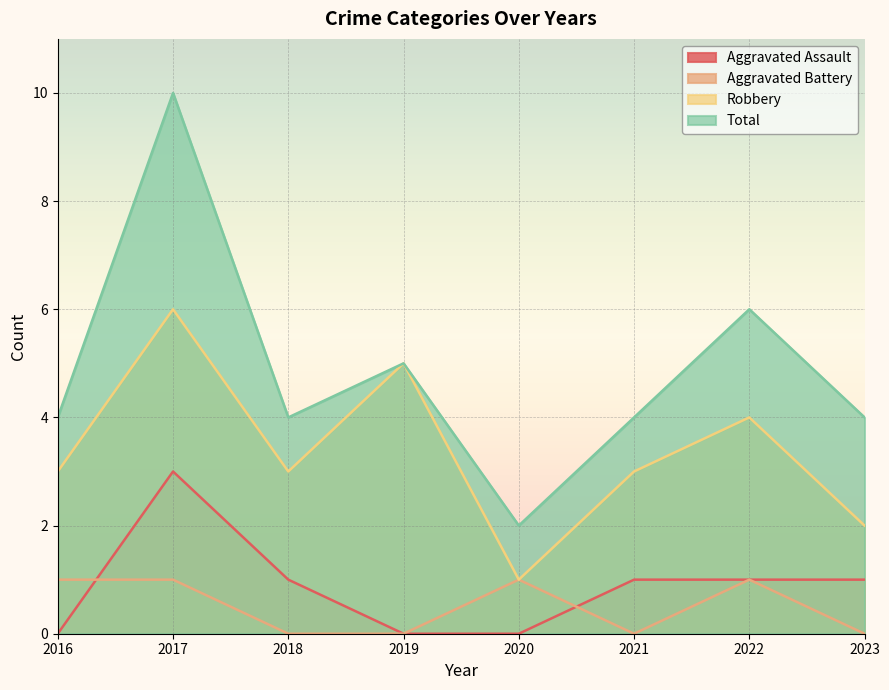

What is the approximate value of Aggravated Battery at 2016?

1